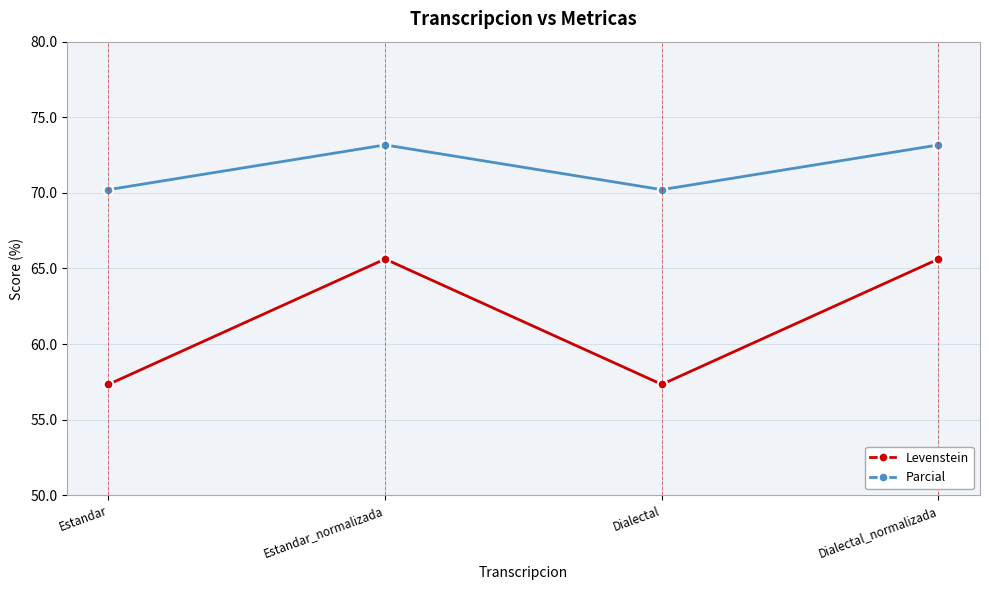

Reading left to right, list all the values displayed in this chart.

Levenstein: 57.3	65.6	57.3	65.6
Parcial: 70.2	73.2	70.2	73.2